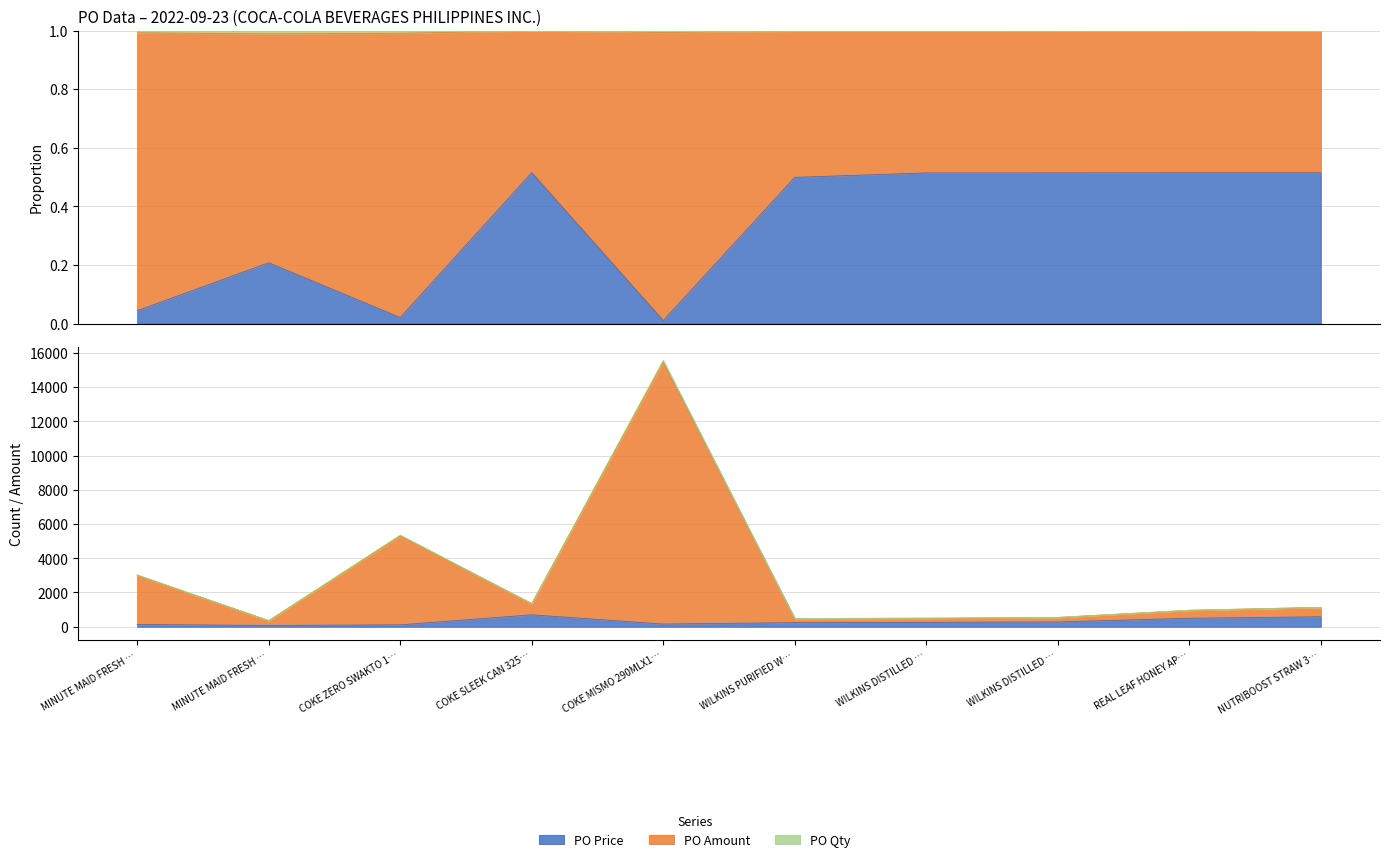

What is the average value of the PO Amount series?

2927.0